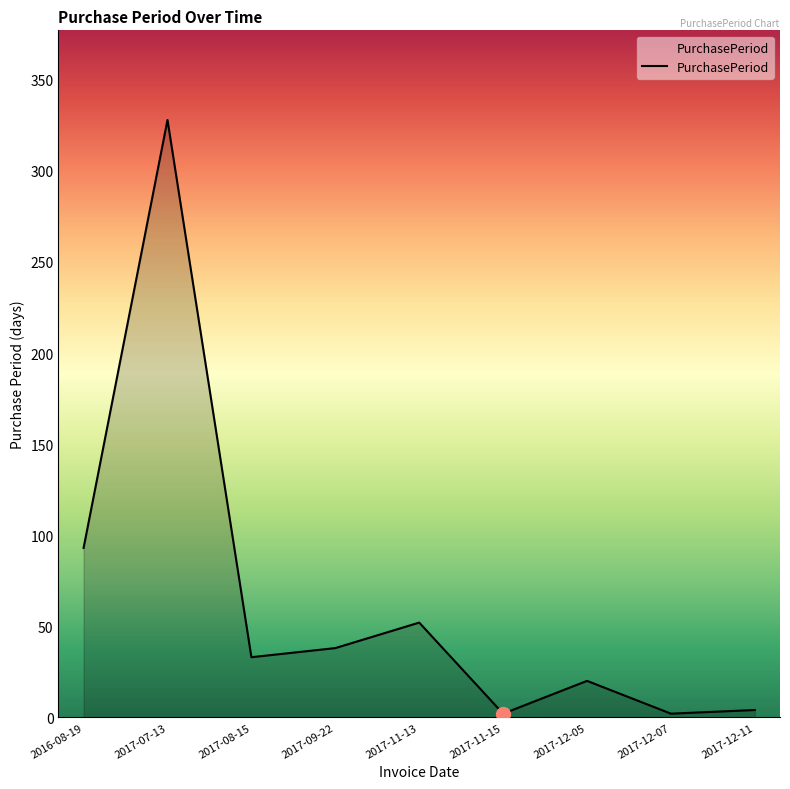

Where is the first local maximum?

2017-07-13